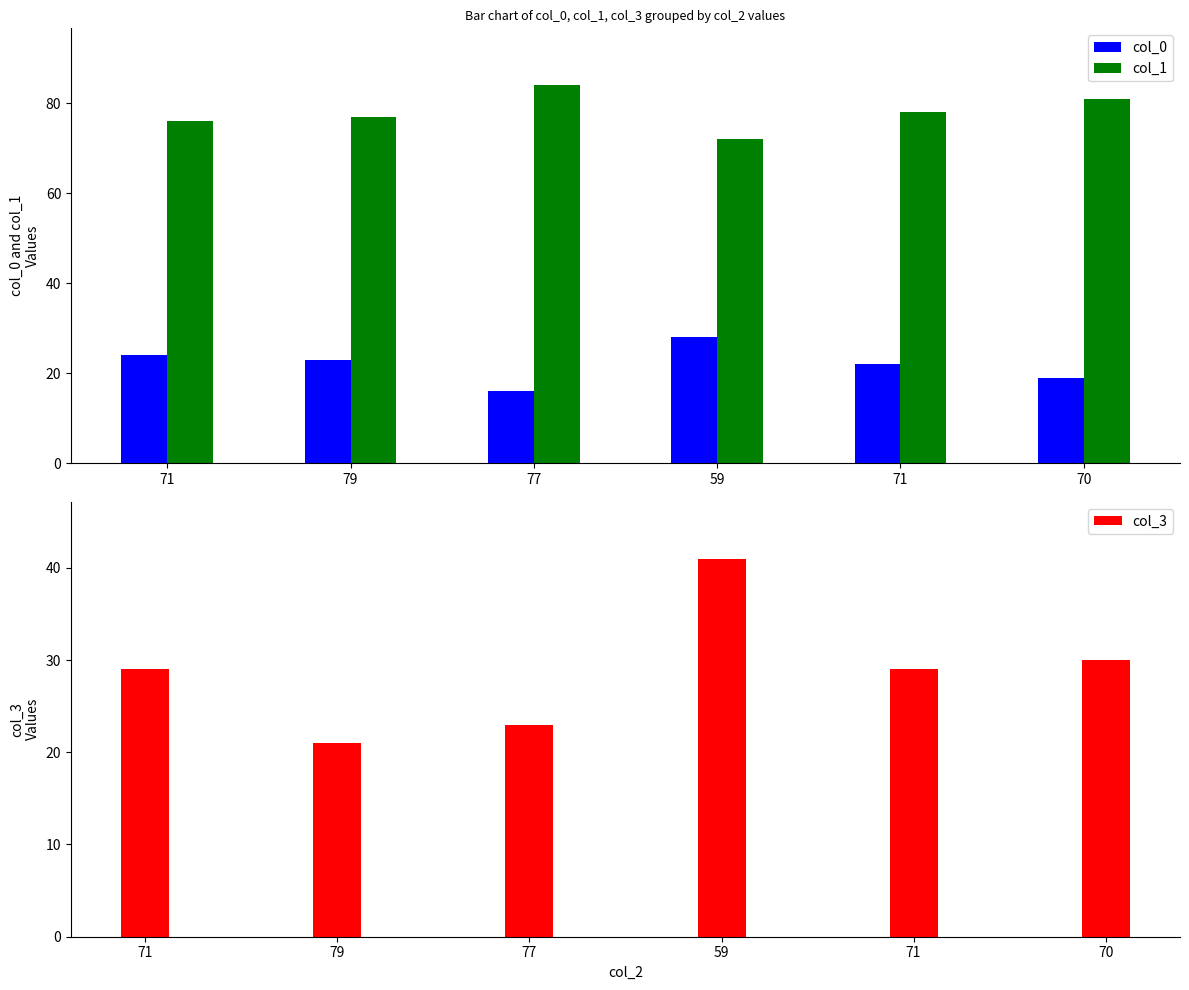

What is the label of the 6th bar from the left?

70